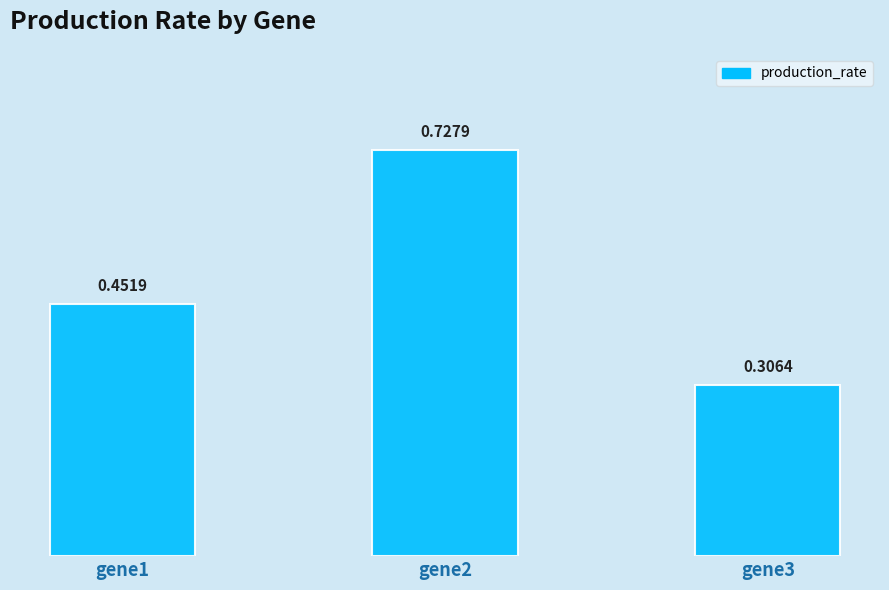

How many distinct data groups are displayed?

1